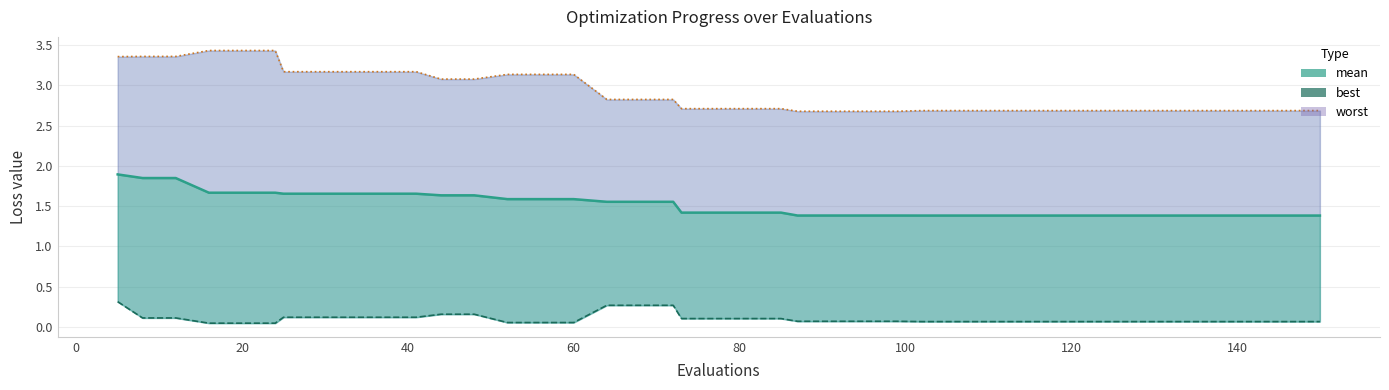

Rank the series by their average value, from highest to lowest.

worst, mean, best